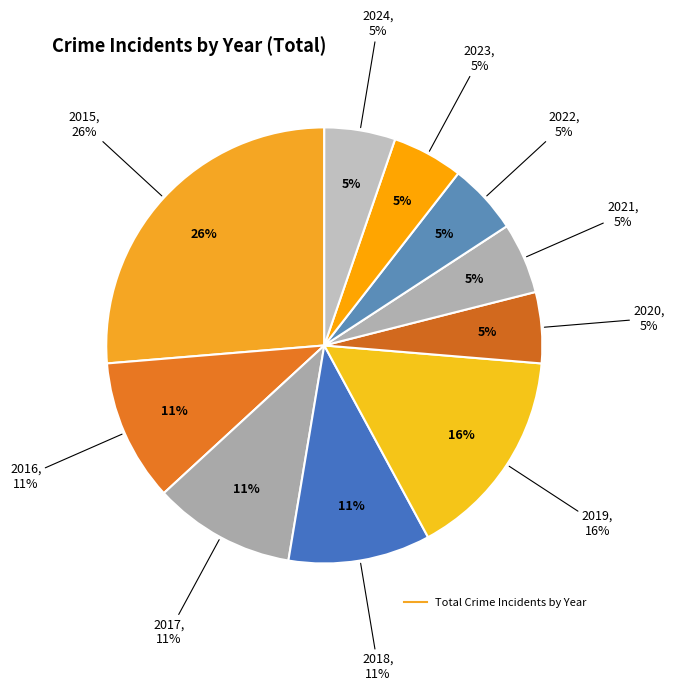

To the nearest percent, what percentage of the pie is 2017?

11%